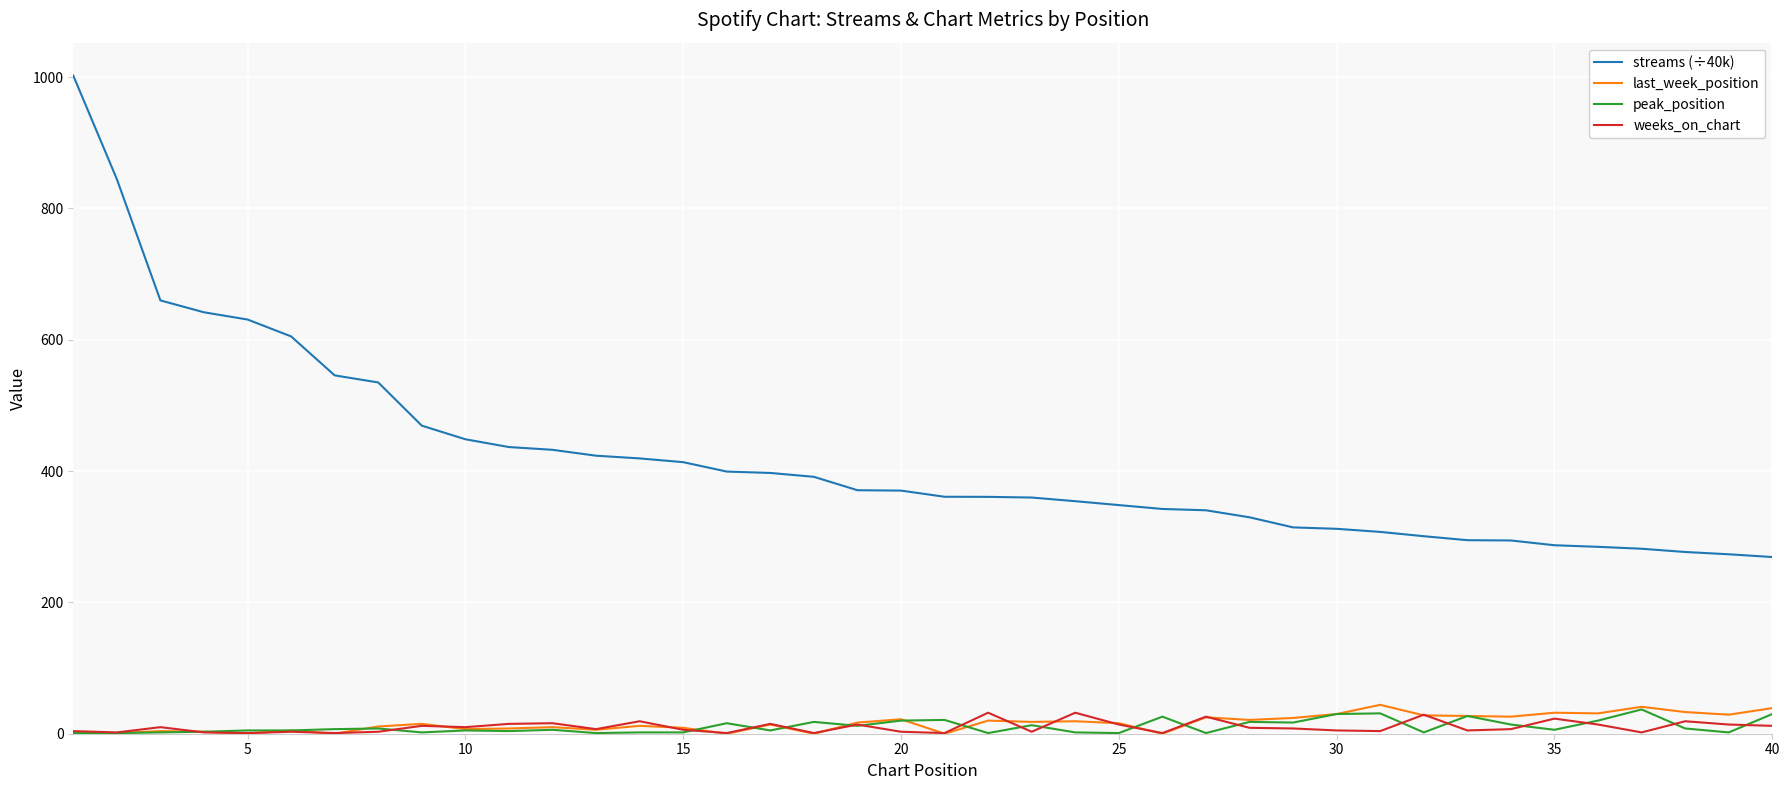

What is the sum of all last_week_position values?

649.0